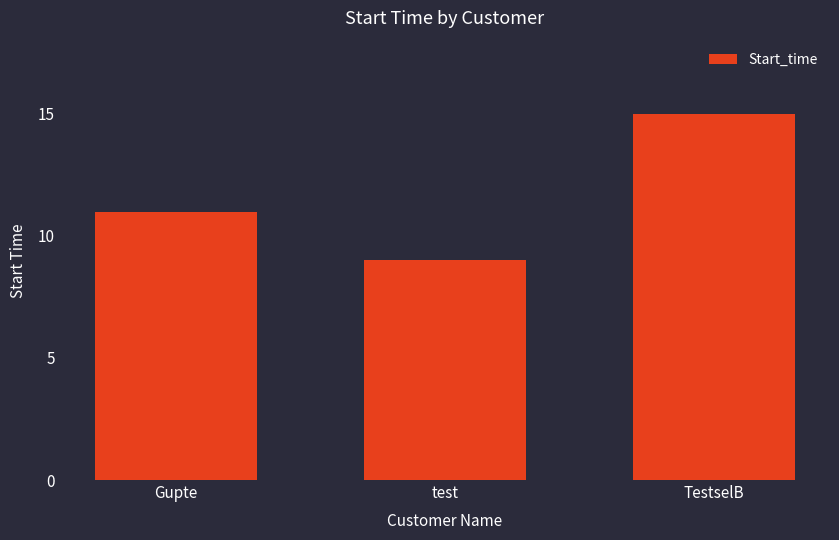

At which category does the chart reach its peak across all series?

TestselB